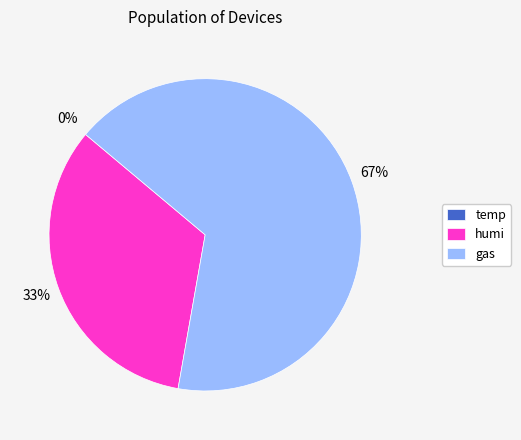

What percentage do humi and temp together represent?

33.3%